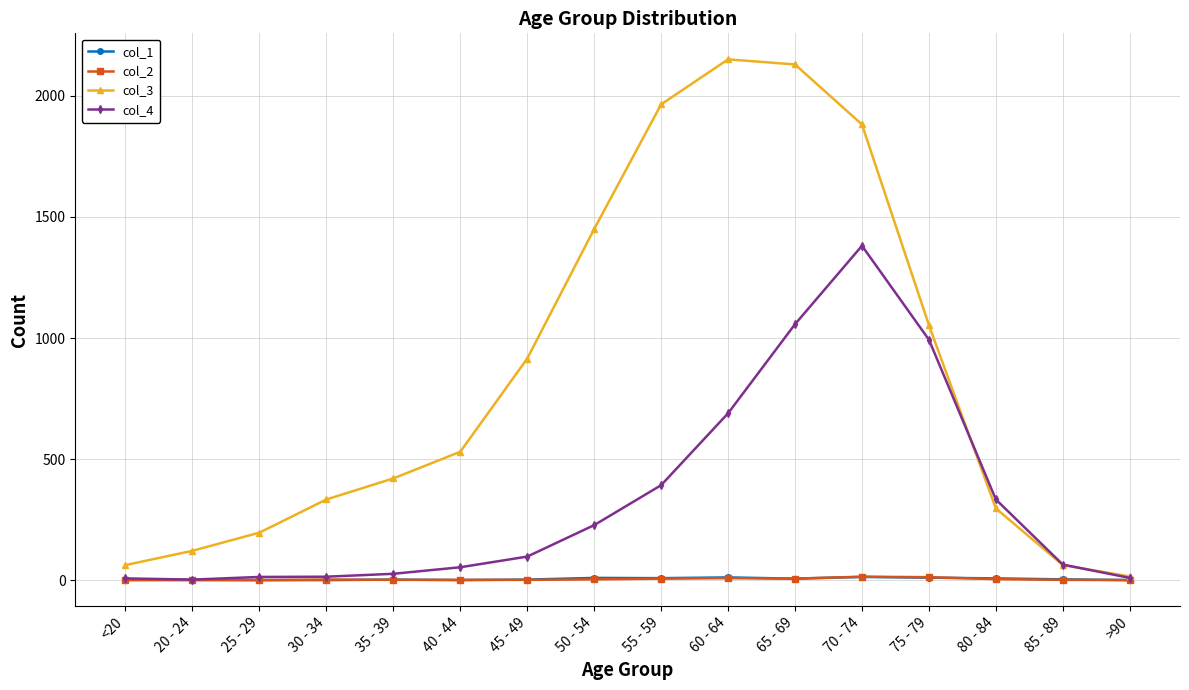

What are all the series names shown in the legend?

col_1, col_2, col_3, col_4